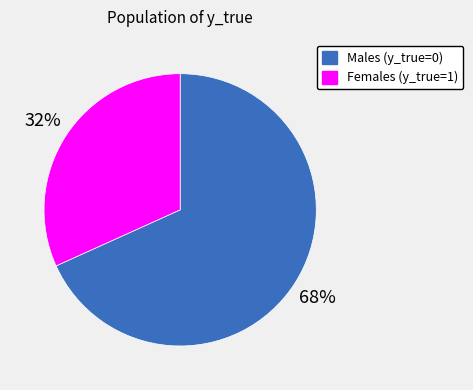

To the nearest percent, what is the average slice percentage?

50%